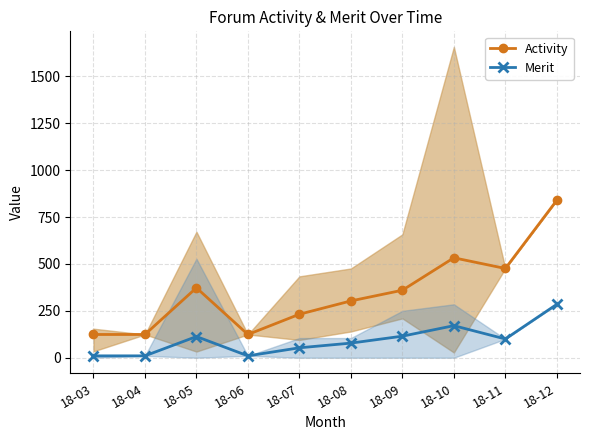

The value of Activity at 18-09 is 360. True or false?

True